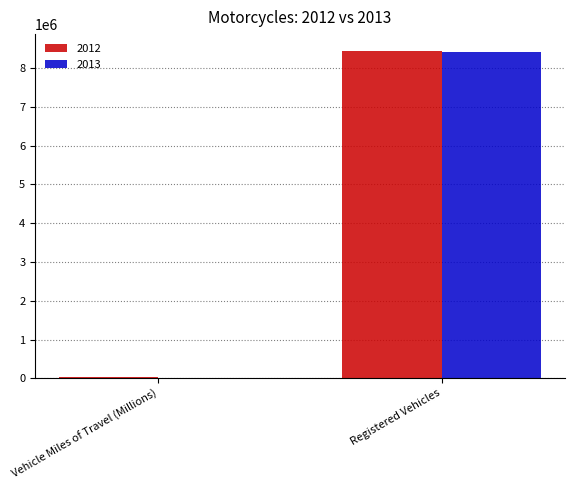

At which category does the chart reach its peak across all series?

Registered Vehicles